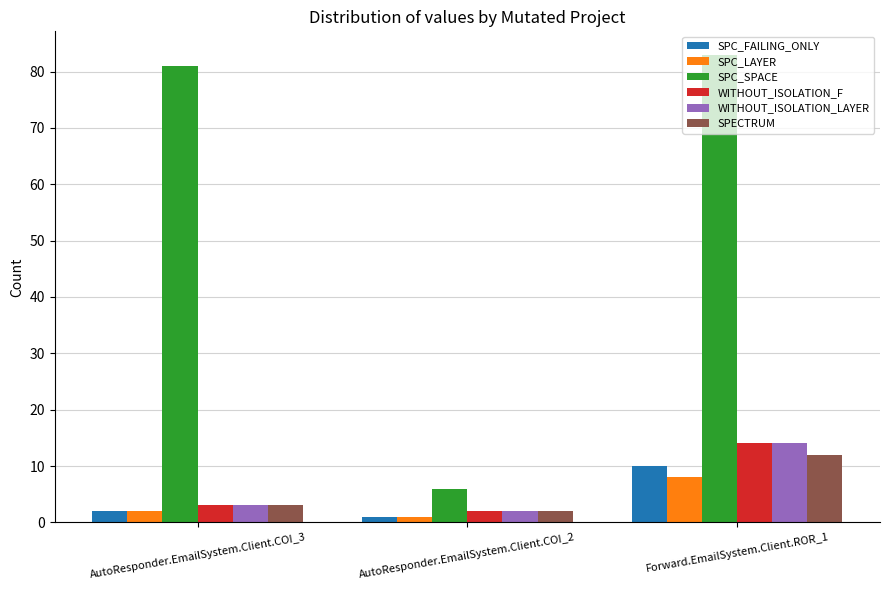

Reading left to right, extract all data points from this chart.

SPC_FAILING_ONLY: AutoResponder.EmailSystem.Client.COI_3=2	AutoResponder.EmailSystem.Client.COI_2=1	Forward.EmailSystem.Client.ROR_1=10
SPC_LAYER: AutoResponder.EmailSystem.Client.COI_3=2	AutoResponder.EmailSystem.Client.COI_2=1	Forward.EmailSystem.Client.ROR_1=8
SPC_SPACE: AutoResponder.EmailSystem.Client.COI_3=81	AutoResponder.EmailSystem.Client.COI_2=6	Forward.EmailSystem.Client.ROR_1=83
WITHOUT_ISOLATION_F: AutoResponder.EmailSystem.Client.COI_3=3	AutoResponder.EmailSystem.Client.COI_2=2	Forward.EmailSystem.Client.ROR_1=14
WITHOUT_ISOLATION_LAYER: AutoResponder.EmailSystem.Client.COI_3=3	AutoResponder.EmailSystem.Client.COI_2=2	Forward.EmailSystem.Client.ROR_1=14
SPECTRUM: AutoResponder.EmailSystem.Client.COI_3=3	AutoResponder.EmailSystem.Client.COI_2=2	Forward.EmailSystem.Client.ROR_1=12